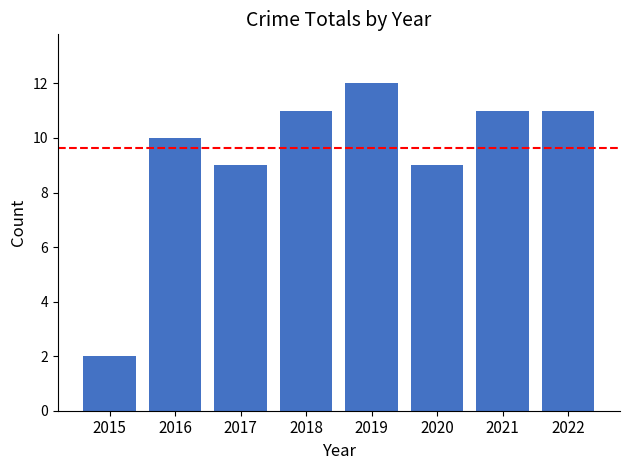

What is the value of the 5th bar from the left?

12